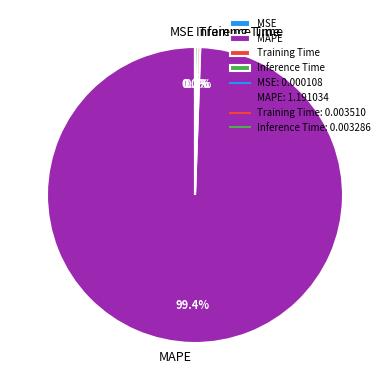

True or false: Training Time accounts for 0% of the total.

True